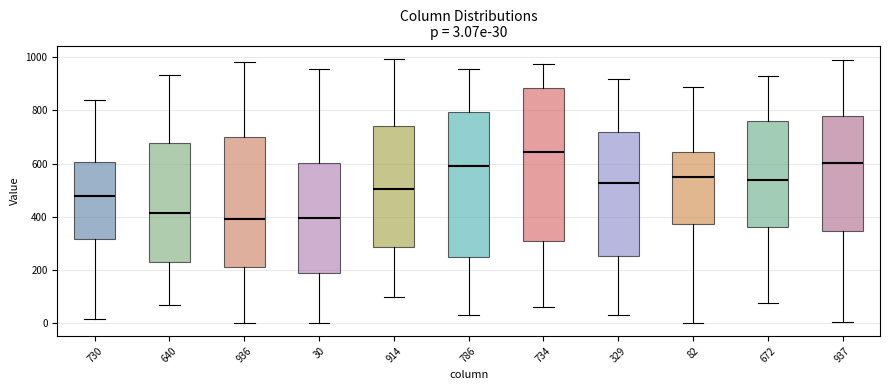

Which box's median line is the highest?

734